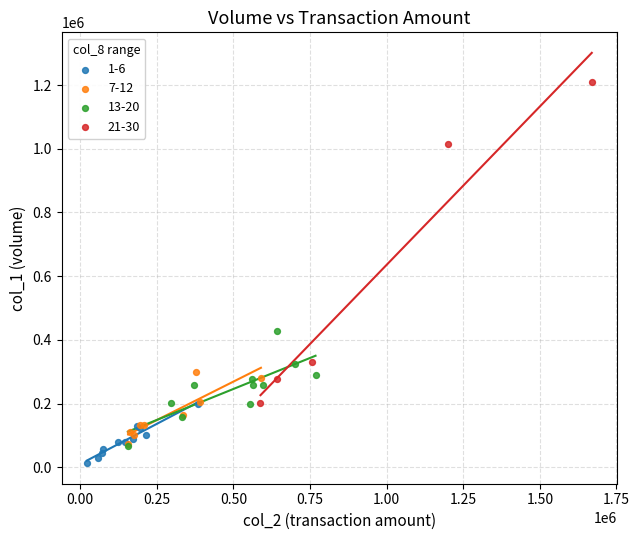

Which series contains the highest Y value?

21-30